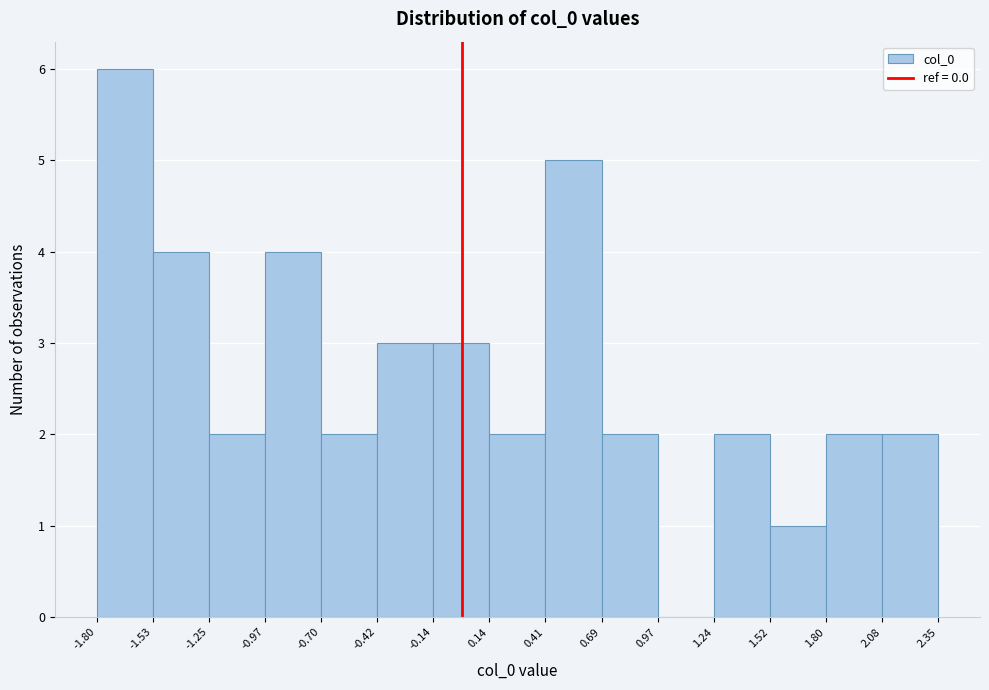

What is the height of the bar covering -1.80 to -1.53 on the x-axis? The values are not printed on the chart, so give them approximately, as read against the axis.

6